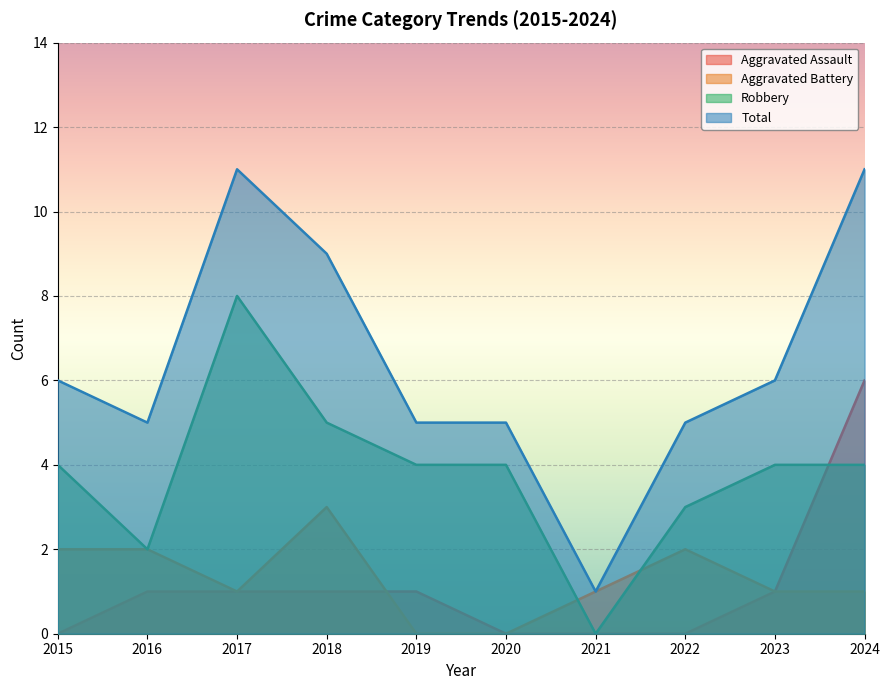

Which series changed the most between 2015 and 2017?

Total